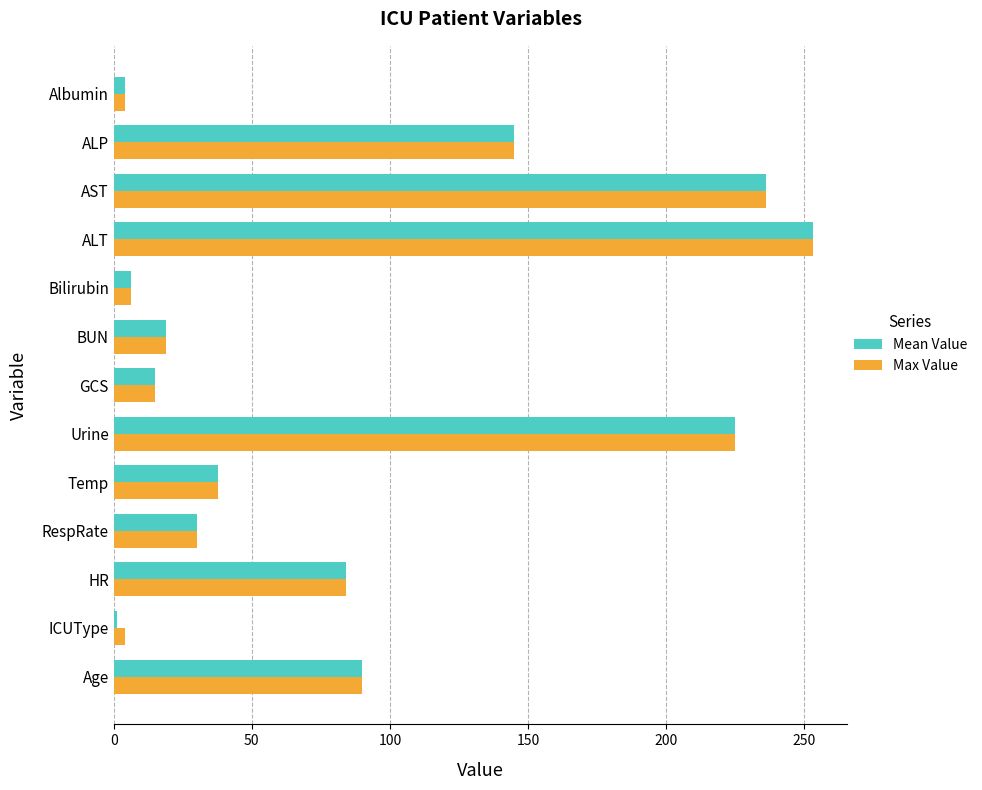

Between ICUType and GCS, which series saw the biggest shift?

Mean Value